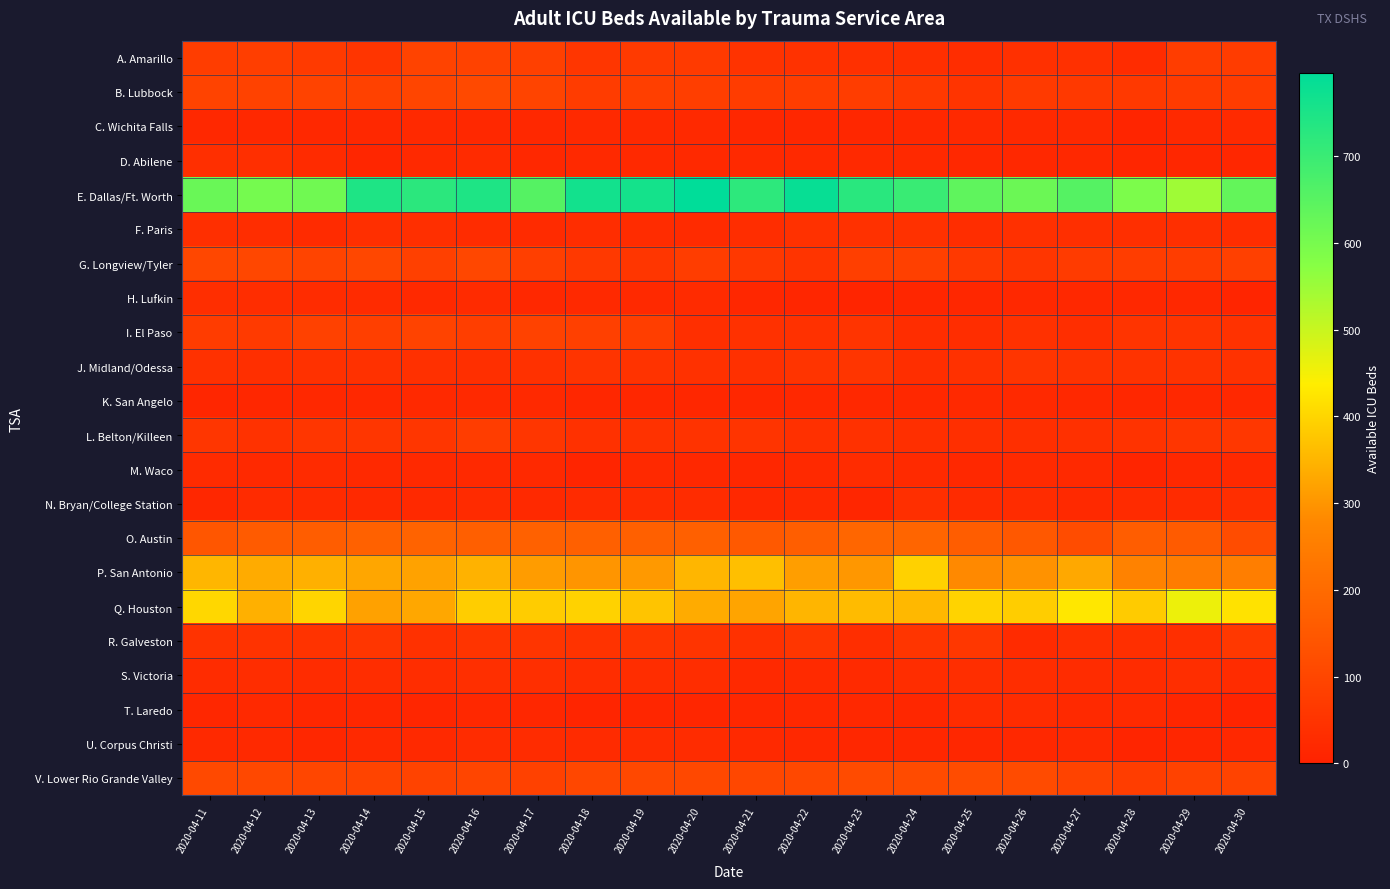

What is the smallest value displayed?

9